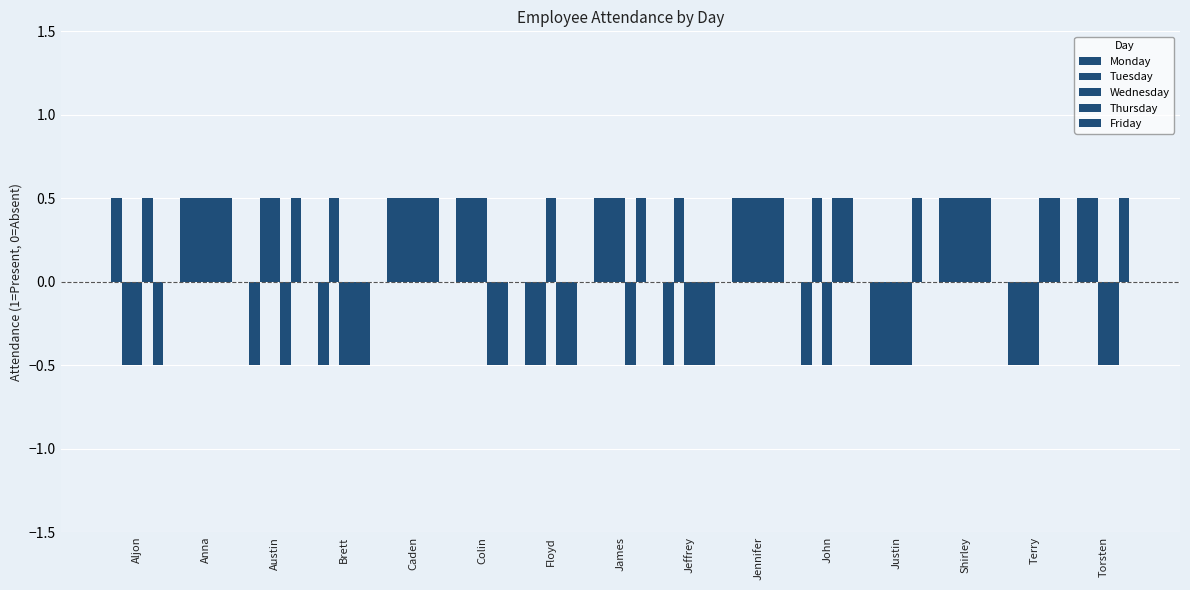

How many groups of bars are there?

15